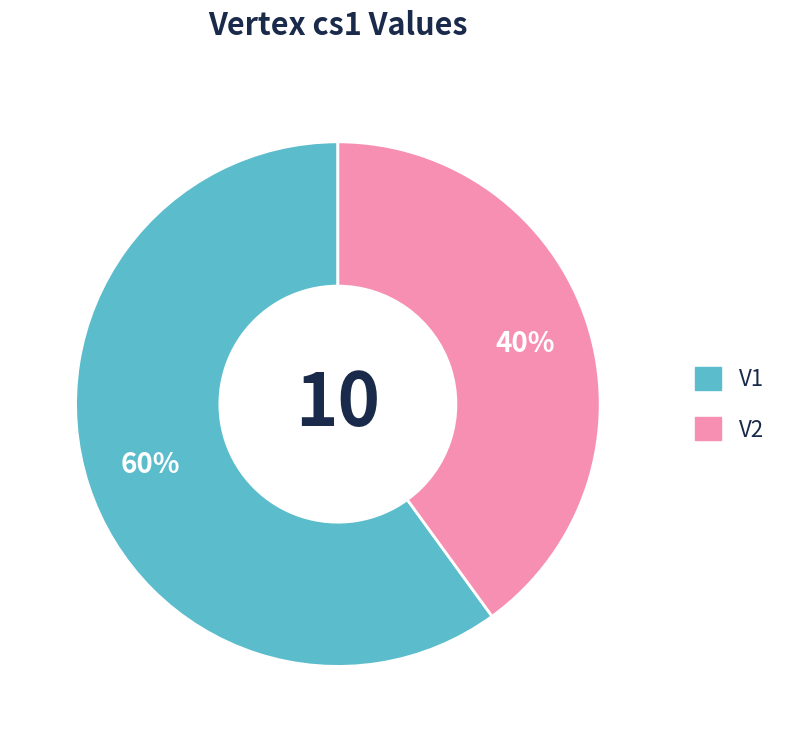

What is the majority slice?

V1